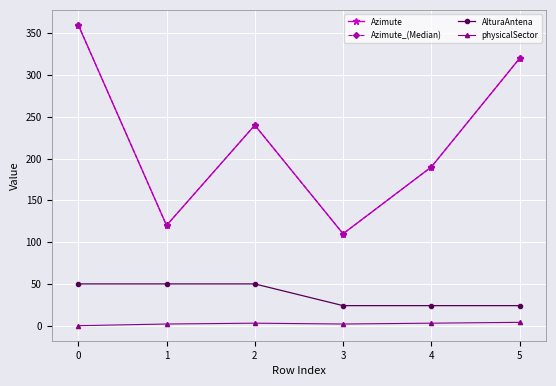

Does the chart have visible grid lines?

Yes